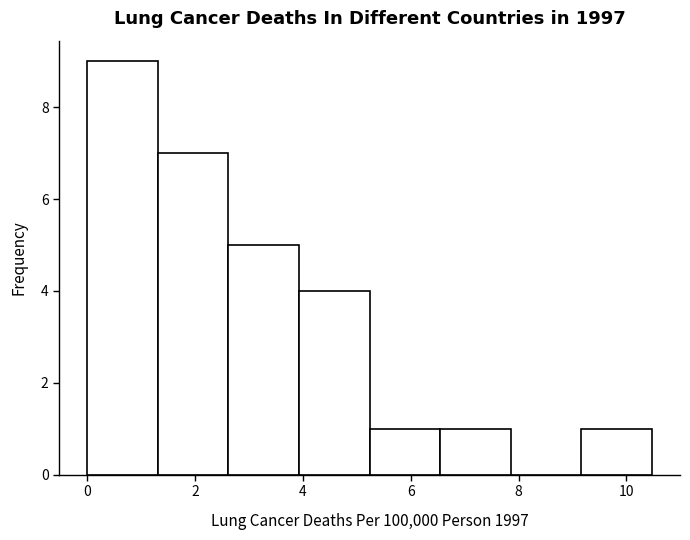

How tall is the bar that spans 0.0 to 1.4 on the x-axis? Neither the bar edges nor the heights are printed on the chart, so give them approximately, as read against the axes.

9